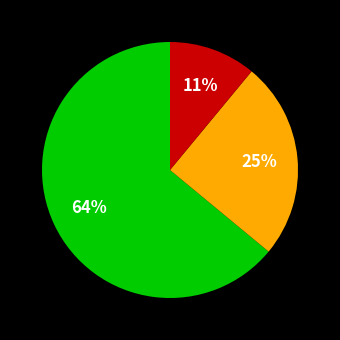

To the nearest percent, what is the difference between the largest and smallest slice percentages?

53%